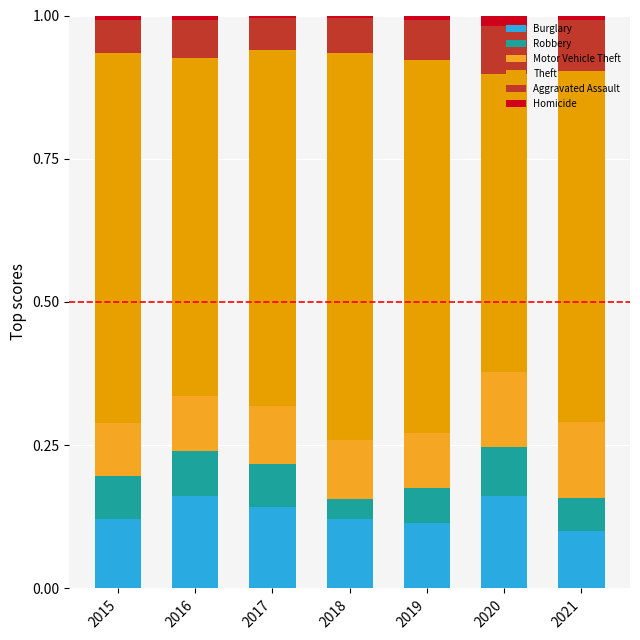

Where is Theft nearest to the value 0?

2020